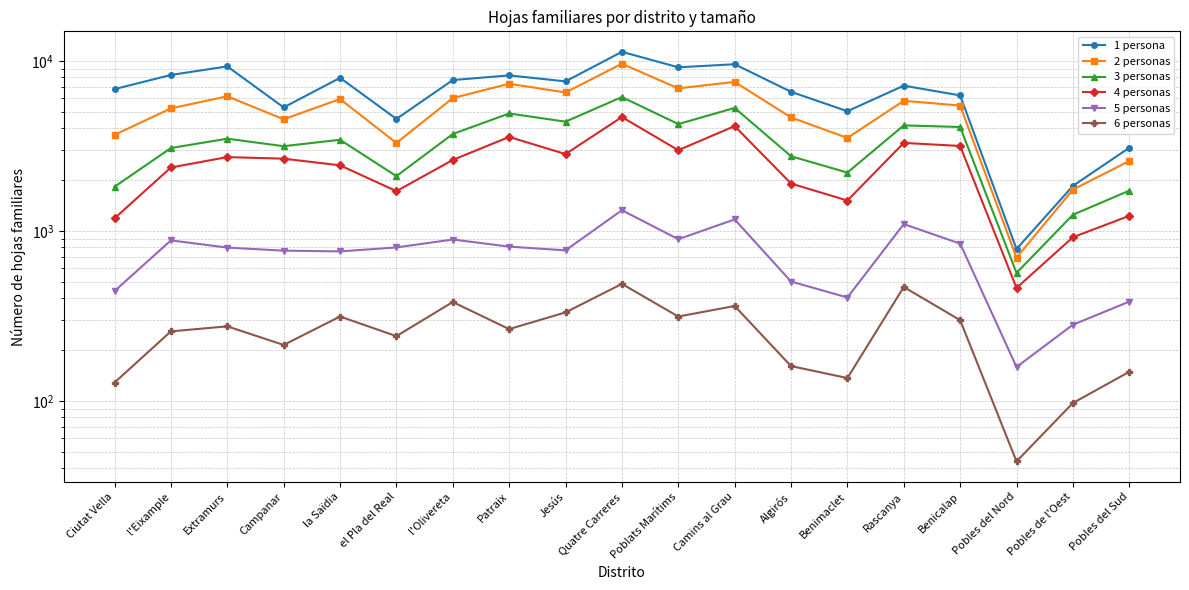

In 6 personas, how many points are lower than both neighbors (excluding endpoints)?

6